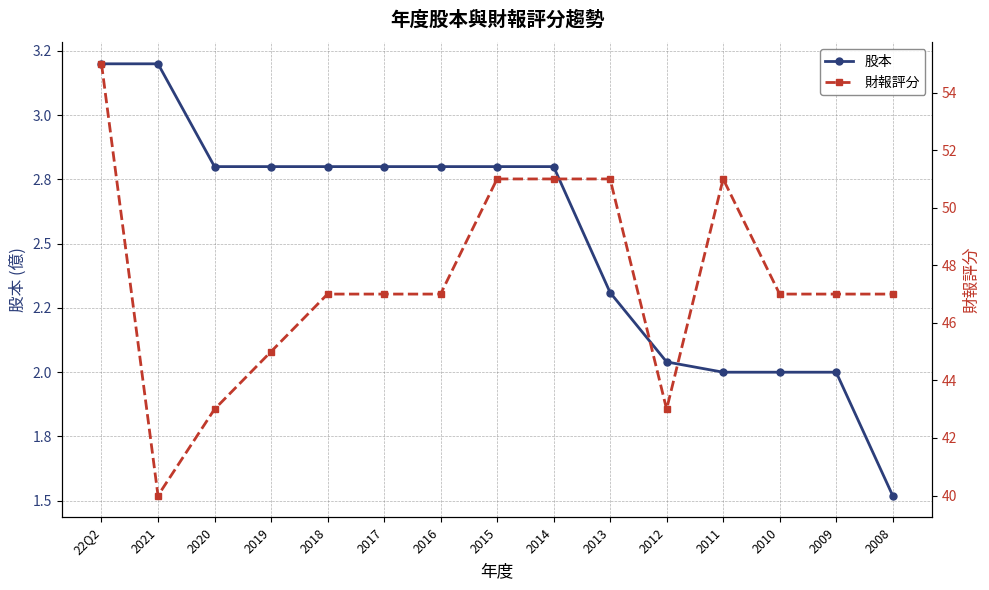

What is the sum of all 股本 values?

37.9